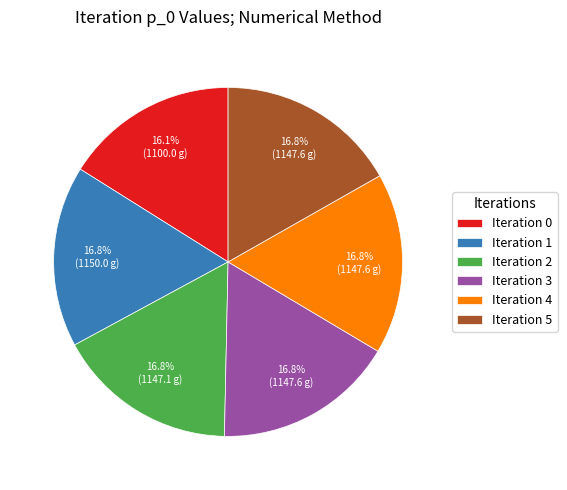

What is the smallest slice in the pie chart?

Iteration 0